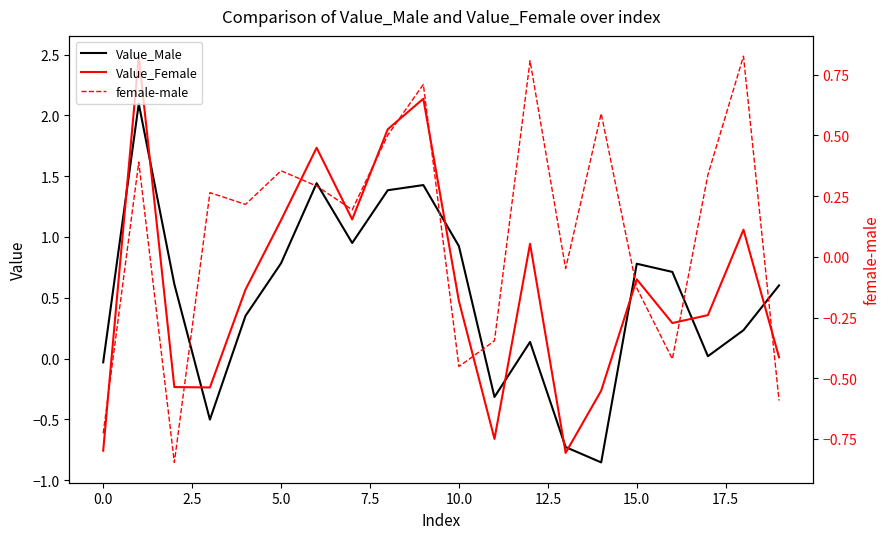

How many series are shown in this chart?

3